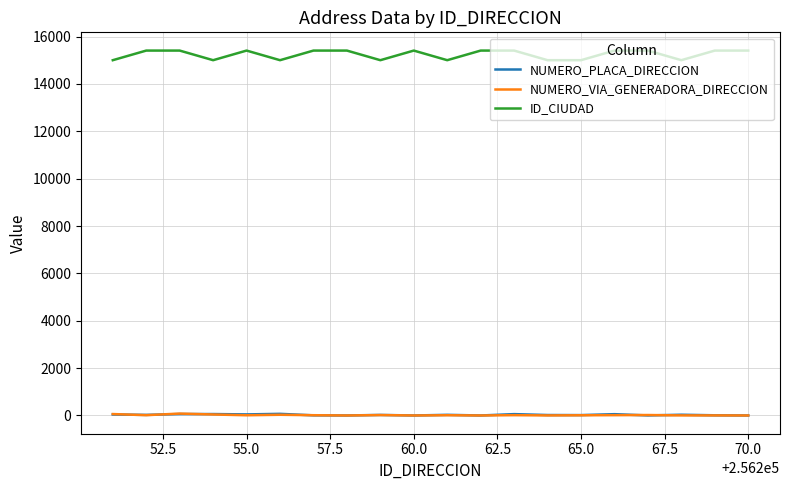

What is the maximum value shown in the chart?

15407